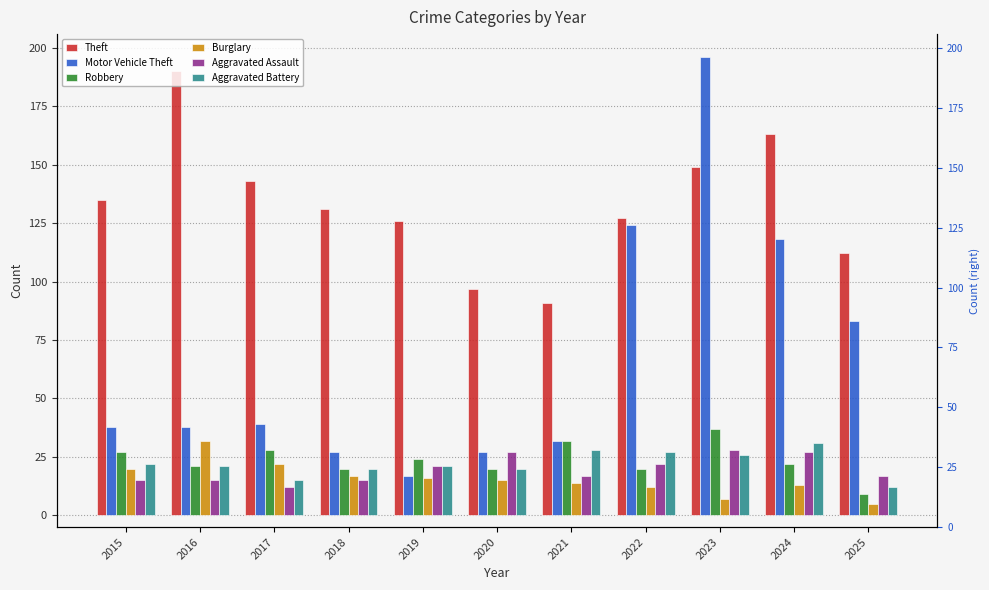

Is the value of Theft at 2019 greater than the value of Aggravated Battery at 2023?

Yes